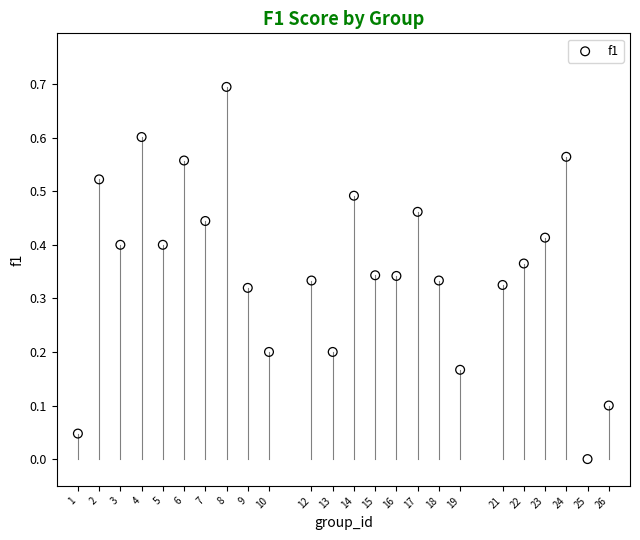

What is the range of Y values (max minus min)?

0.7